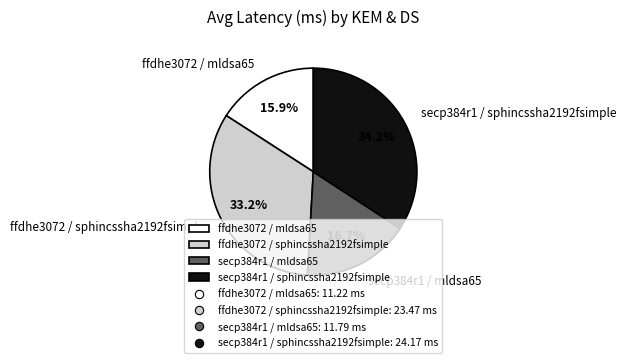

Which slice is the largest?

secp384r1 / sphincssha2192fsimple